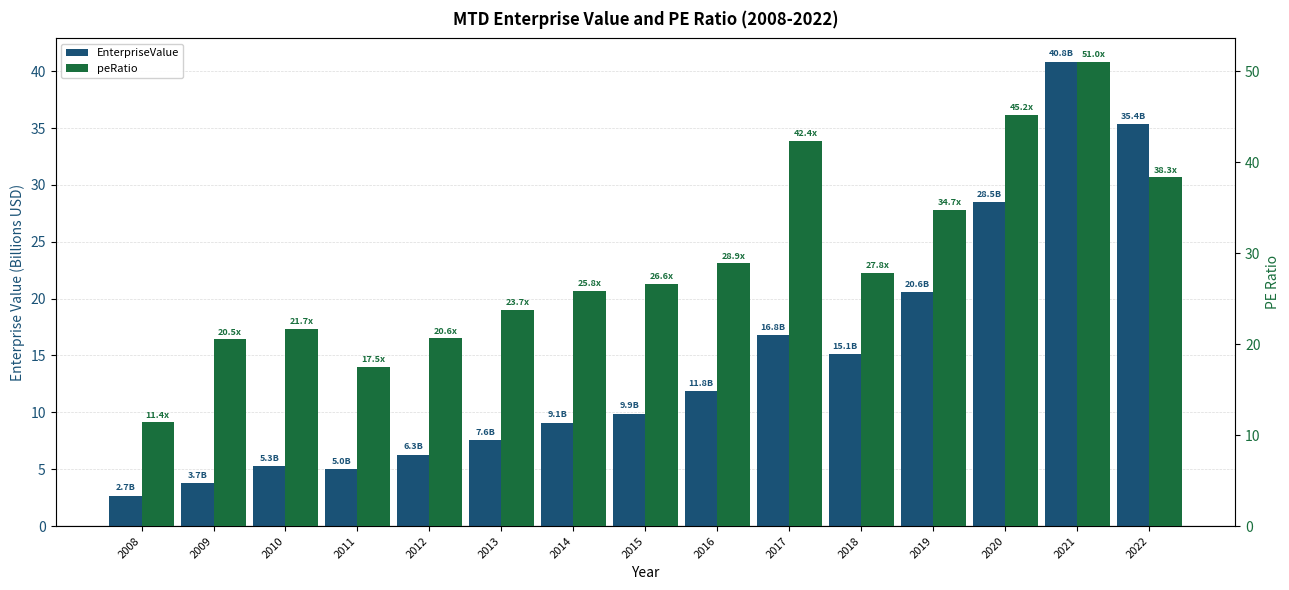

How many data points in EnterpriseValue are less than 9?

6